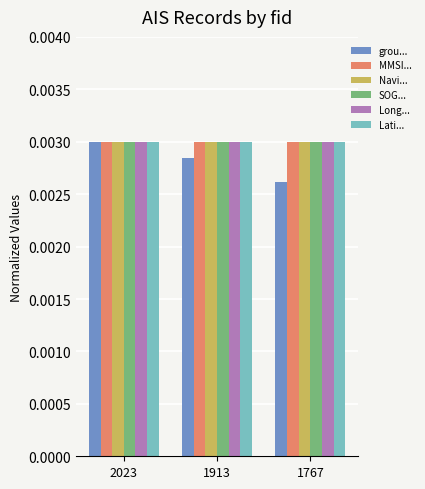

List the labels in order of grou... value, largest first.

2023, 1913, 1767